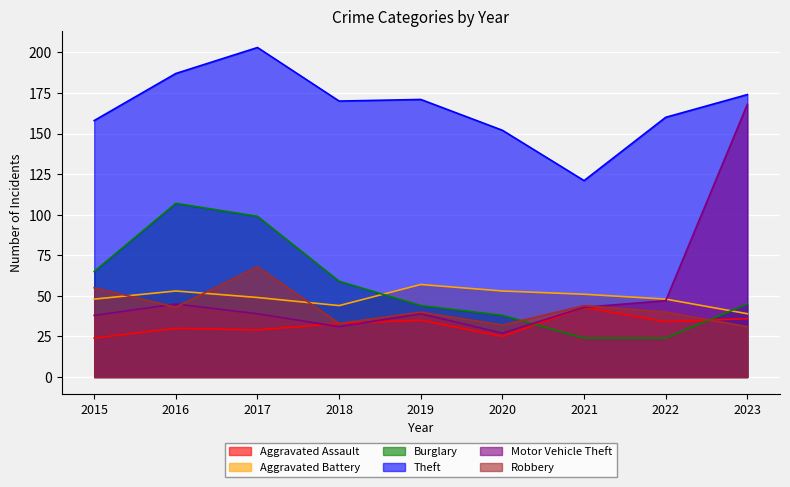

At which category does Aggravated Assault reach its first local peak?

2016